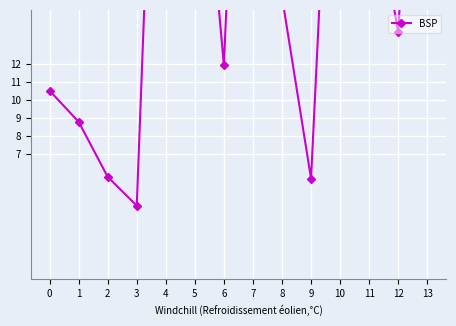

What is the sum of all values?

306.3